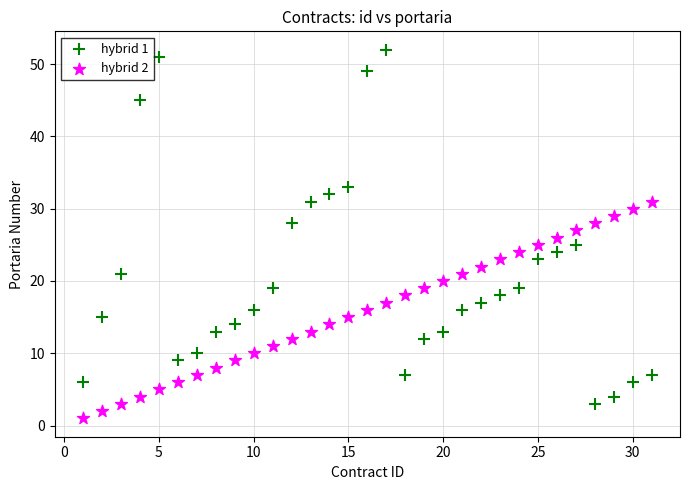

What is the X range (max minus min) for the scatter plot?

30